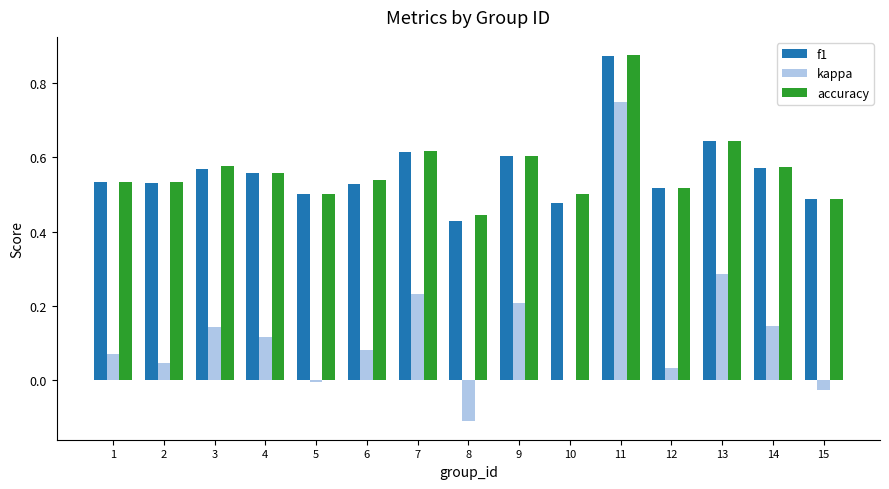

Which category has the highest value across all series?

11